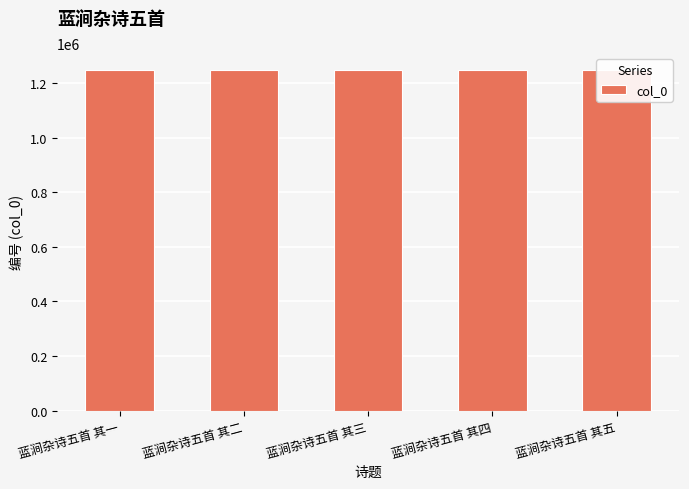

Between 蓝涧杂诗五首 其三 and 蓝涧杂诗五首 其一, which is larger?

蓝涧杂诗五首 其三